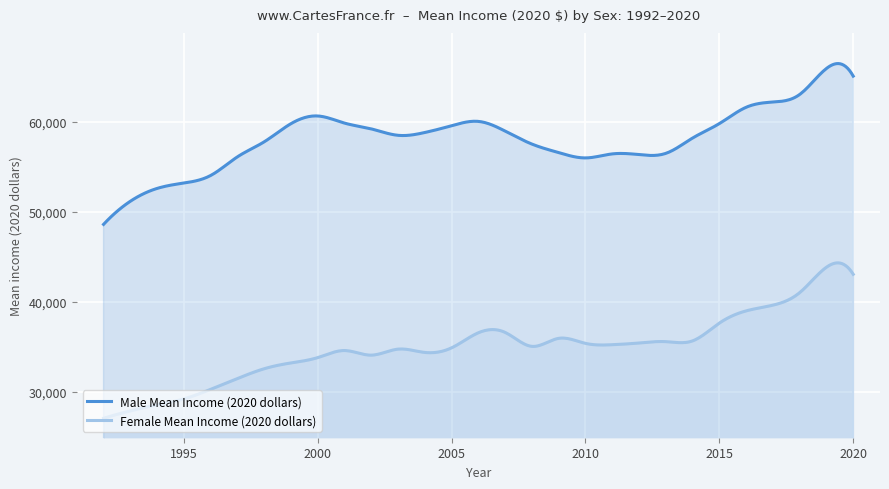

What is the highest value of the Female Mean Income (2020 dollars) series?

44340.5